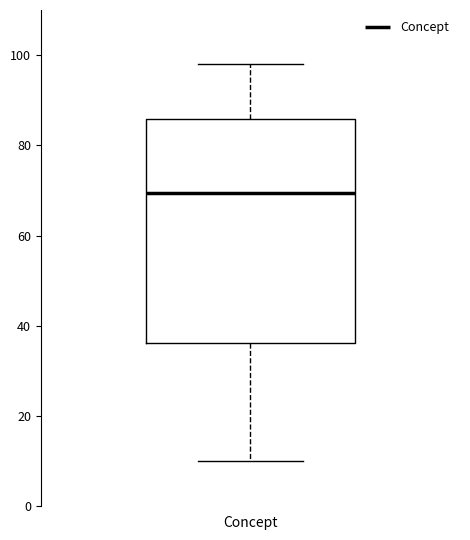

Transcribe this box plot: give where the median line is, the range the box spans, and where the two whiskers end, as read against the y-axis. The values are not printed on the chart, so give them approximately, as read against the axis.

median 70, box 36 to 86, whiskers 10 to 98